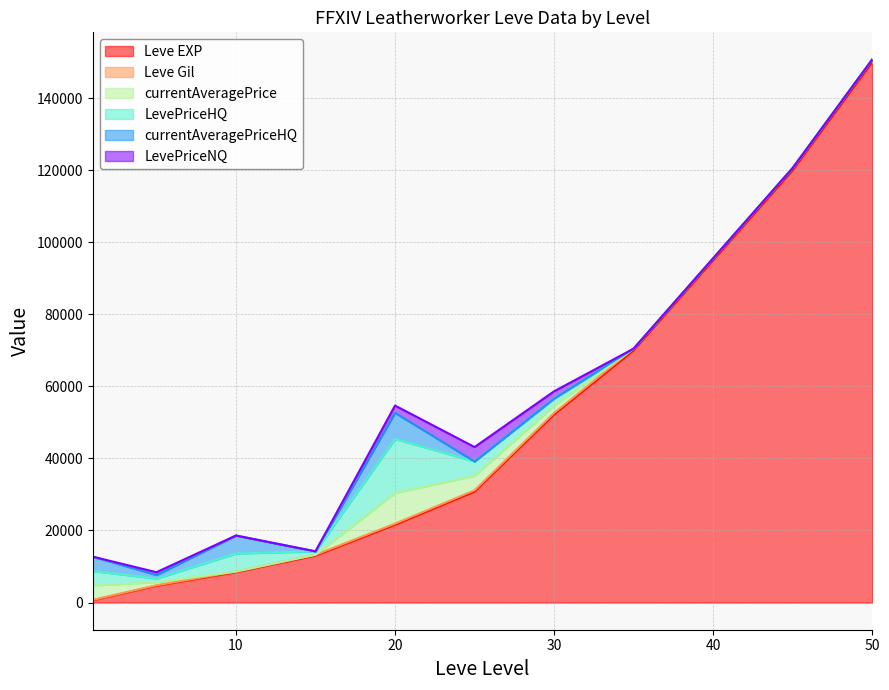

Rank the series at 10 from highest to lowest value.

Leve EXP, LevePriceHQ, currentAveragePriceHQ, Leve Gil, currentAveragePrice, LevePriceNQ